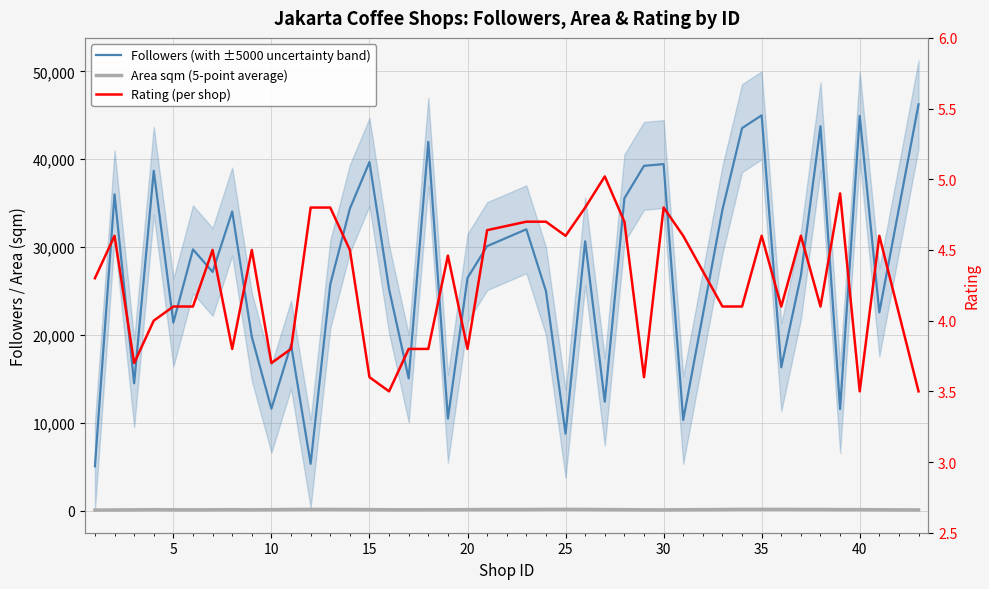

How many lines are shown in the chart?

3